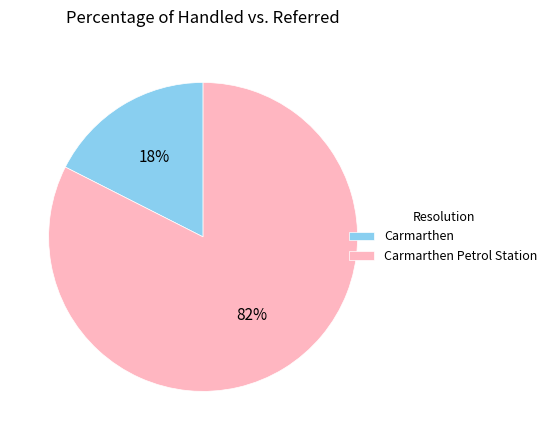

How many segments does this pie chart have?

2